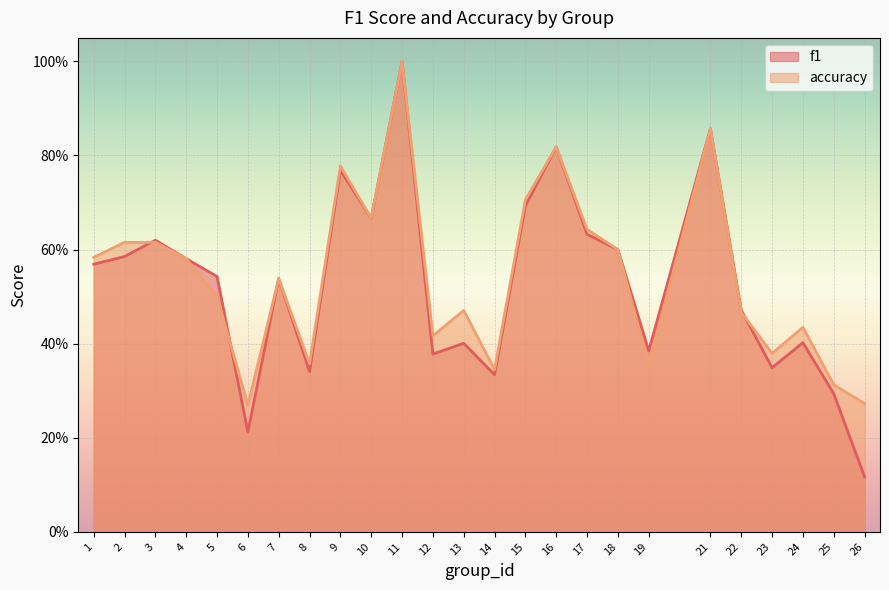

Is the value of f1 at 9 greater than the value of accuracy at 21?

No